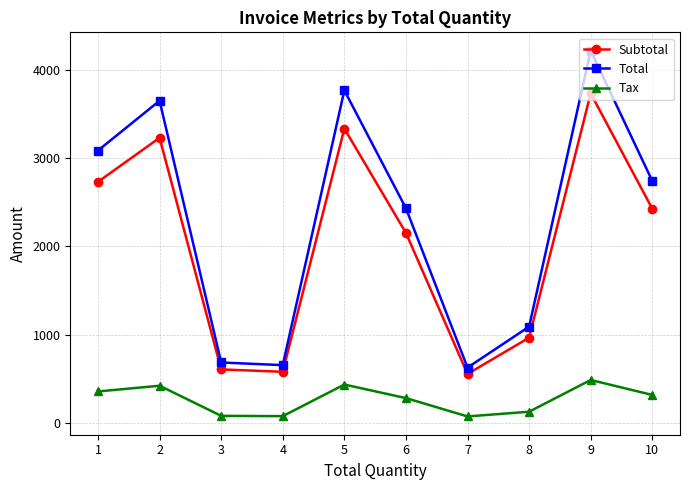

What is the highest value of the Tax series?

485.0